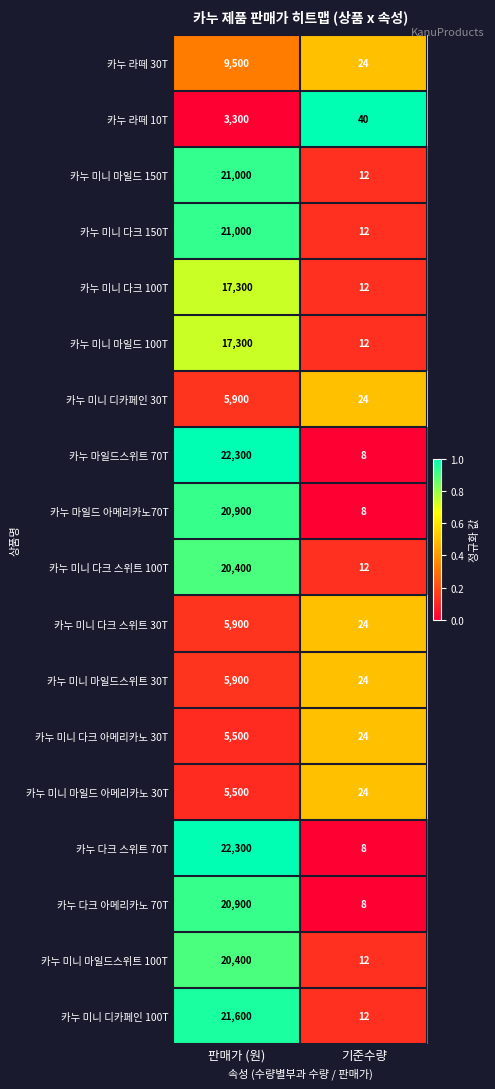

What is the sum of the 카누 라떼 30T values at 판매가 (원) and 기준수량?

9524